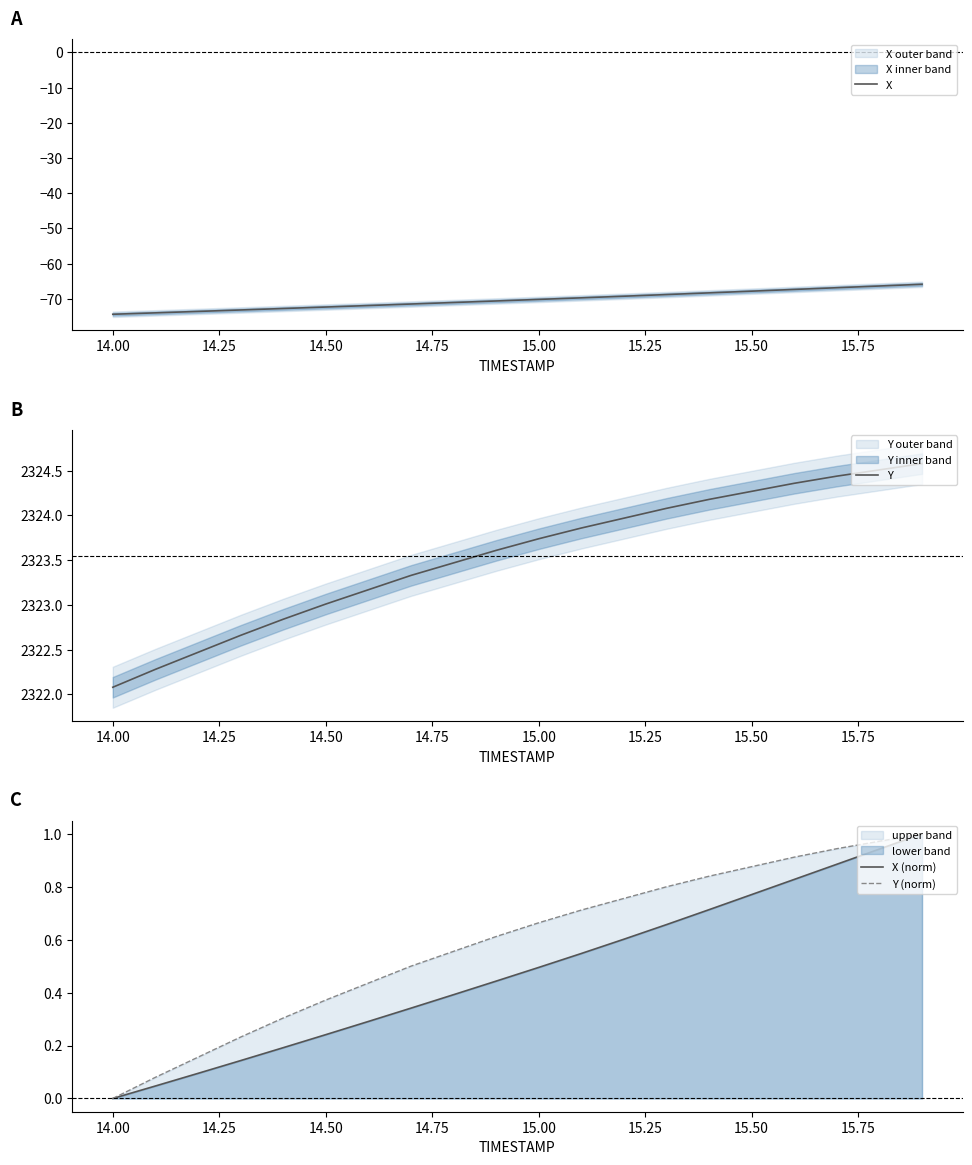

What is the smallest value displayed?

-74.4